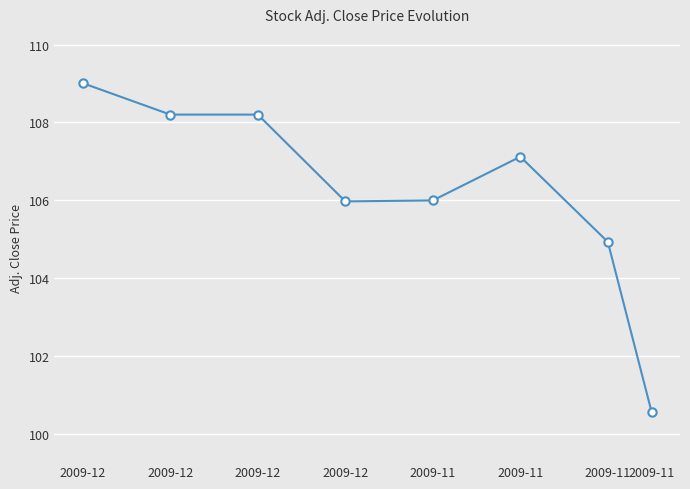

What is the sum of the values at 2009-11 and 2009-12?

213.9